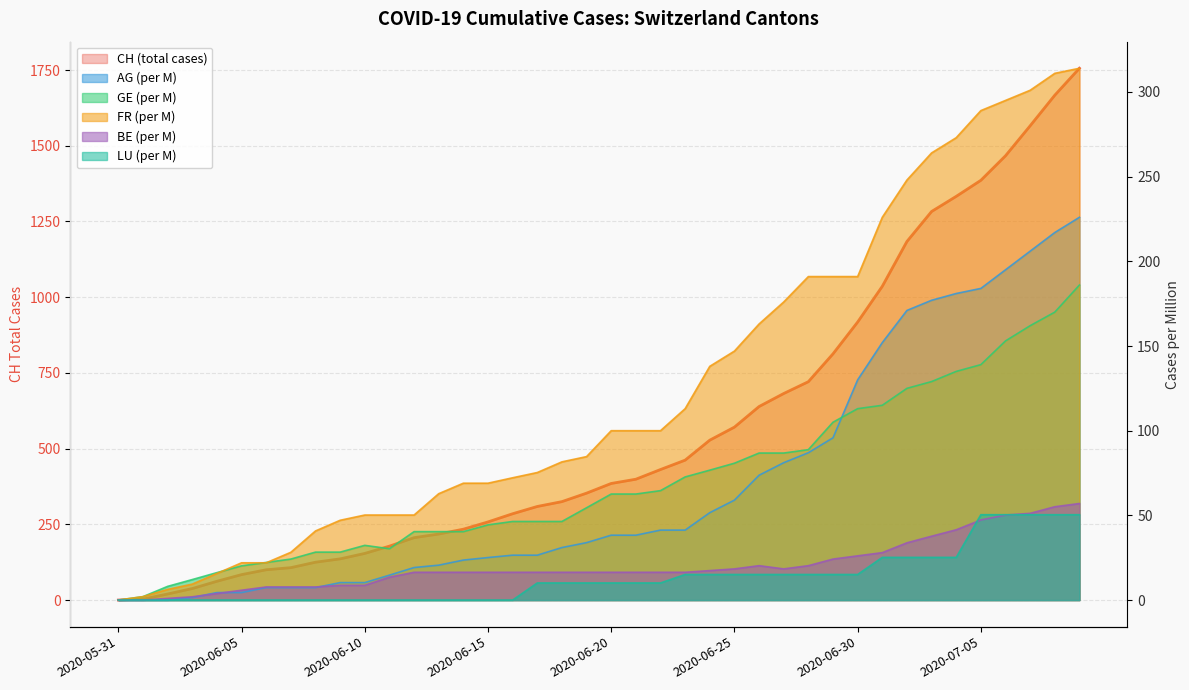

What is the label of the 24th point from the left?

2020-06-23